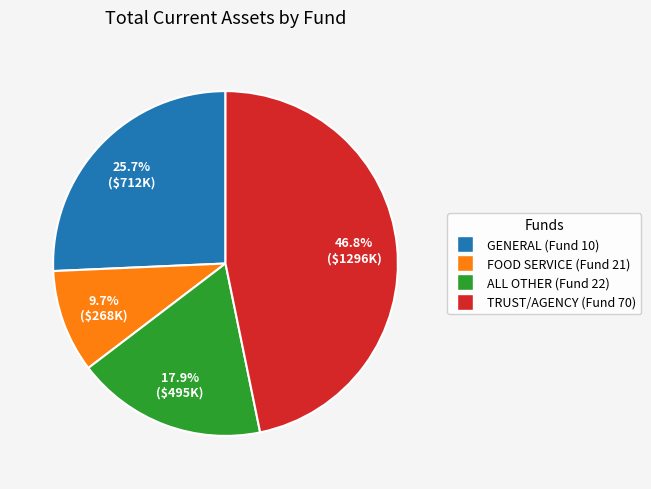

Is it true that FOOD SERVICE (Fund 21) is 10% of the pie?

True